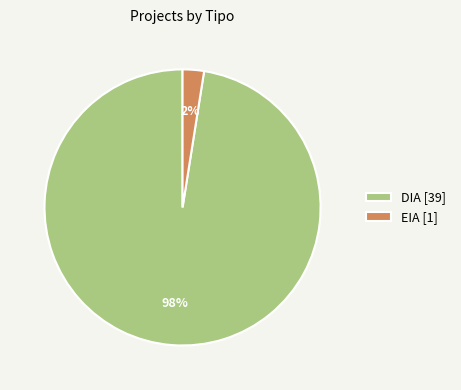

Between EIA [1] and DIA [39], which is larger?

DIA [39]